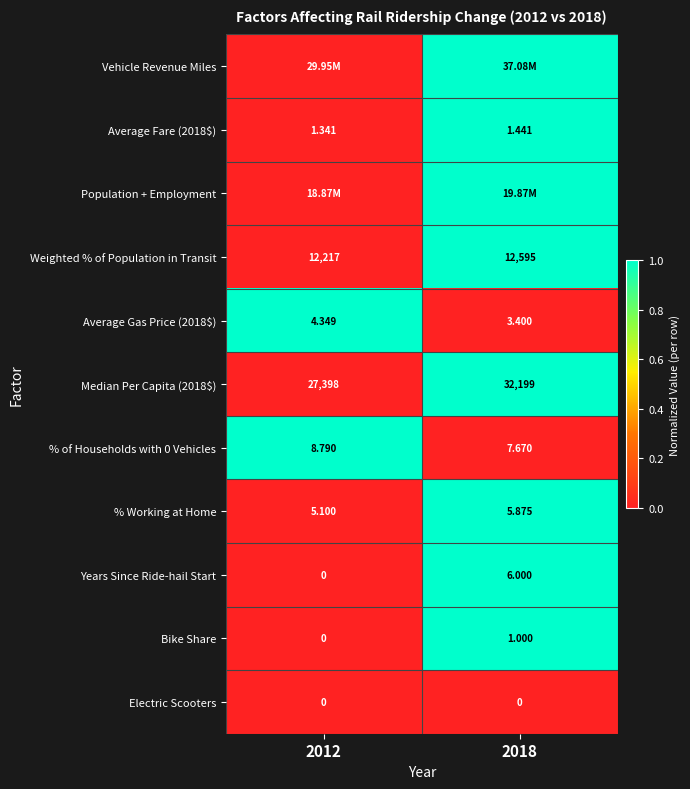

What is the maximum value shown in the chart?

1